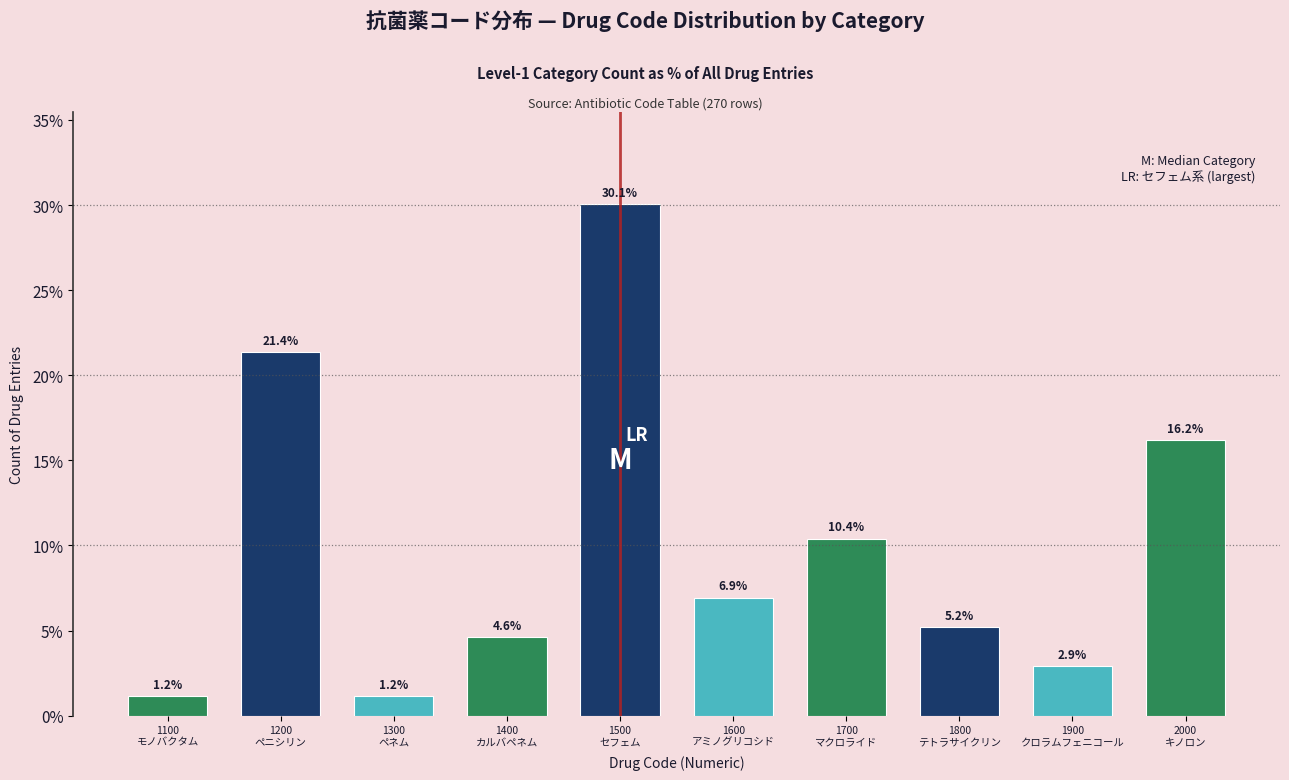

Reading left to right, what are all the values shown in this chart?

1.2	21.4	1.2	4.6	30.1	6.9	10.4	5.2	2.9	16.2